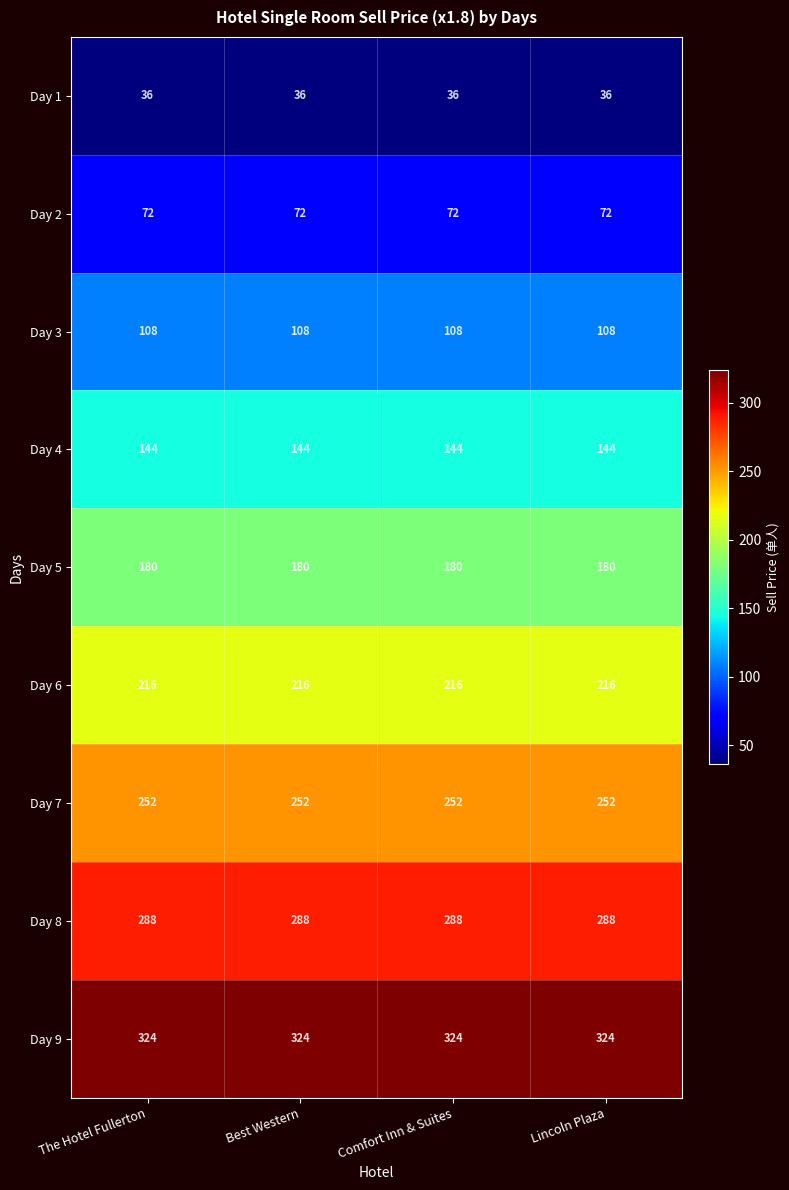

Rank the series by their maximum value, from lowest to highest.

Day 1, Day 2, Day 3, Day 4, Day 5, Day 6, Day 7, Day 8, Day 9